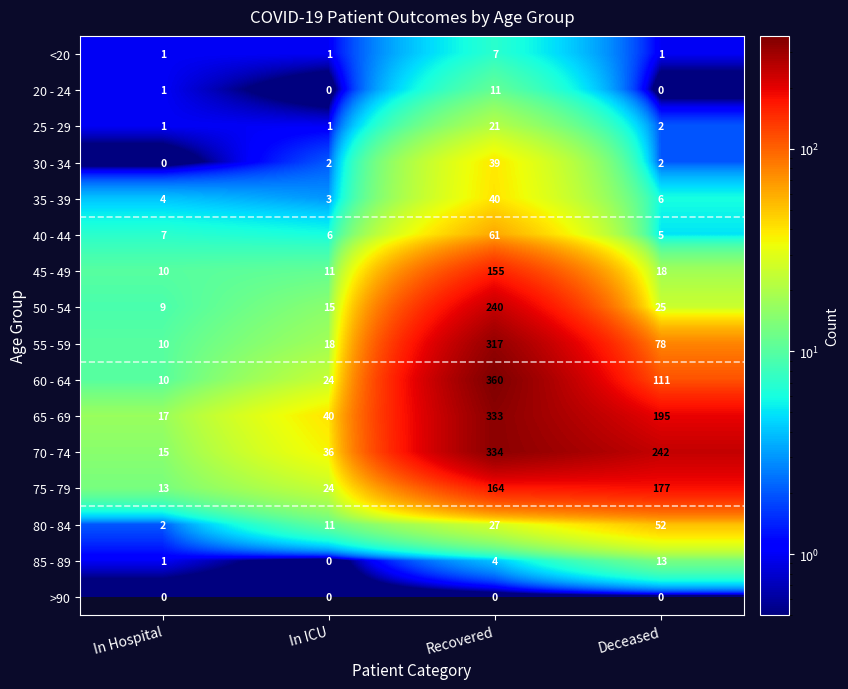

How many data points does each series have?

4